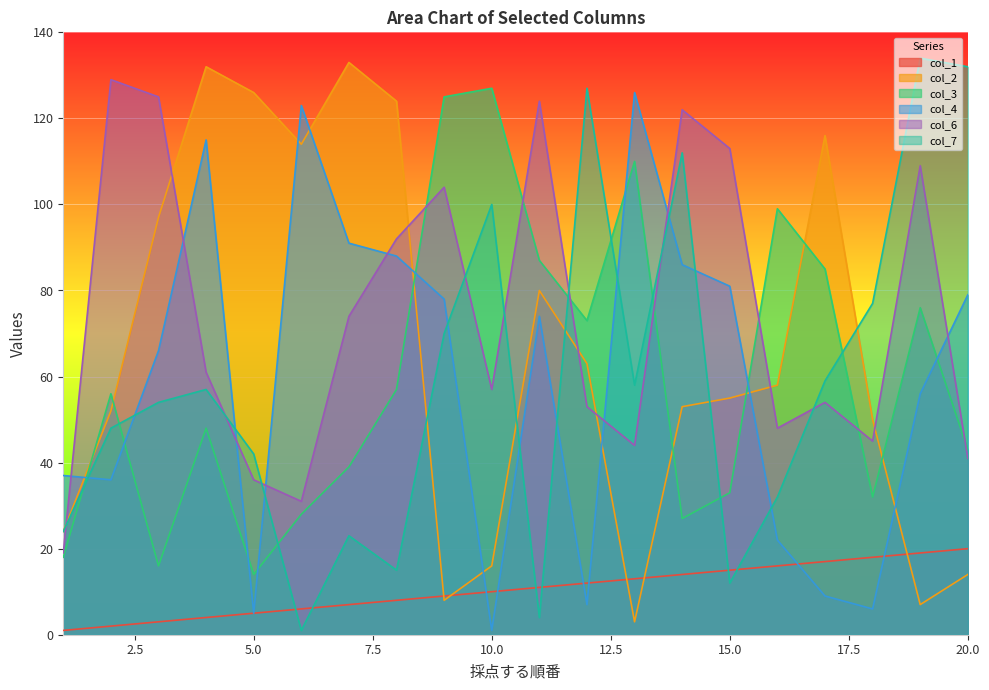

Count the number of categories in the chart.

20